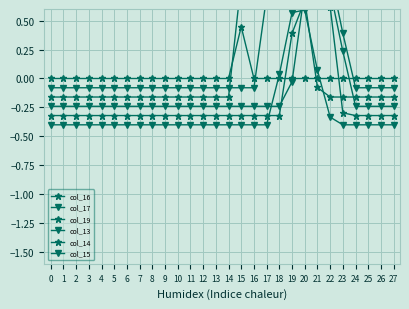

How many series are shown in this chart?

6